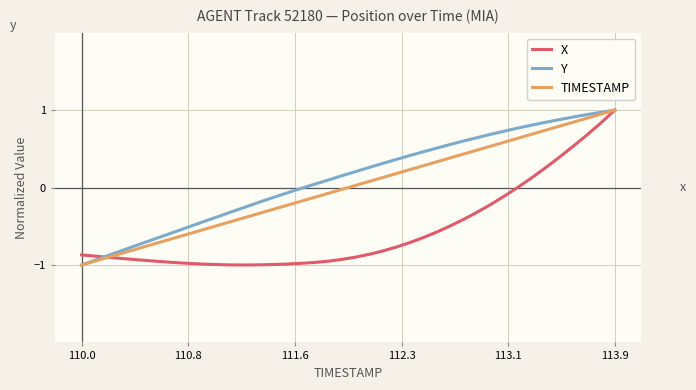

Does the chart have visible grid lines?

Yes